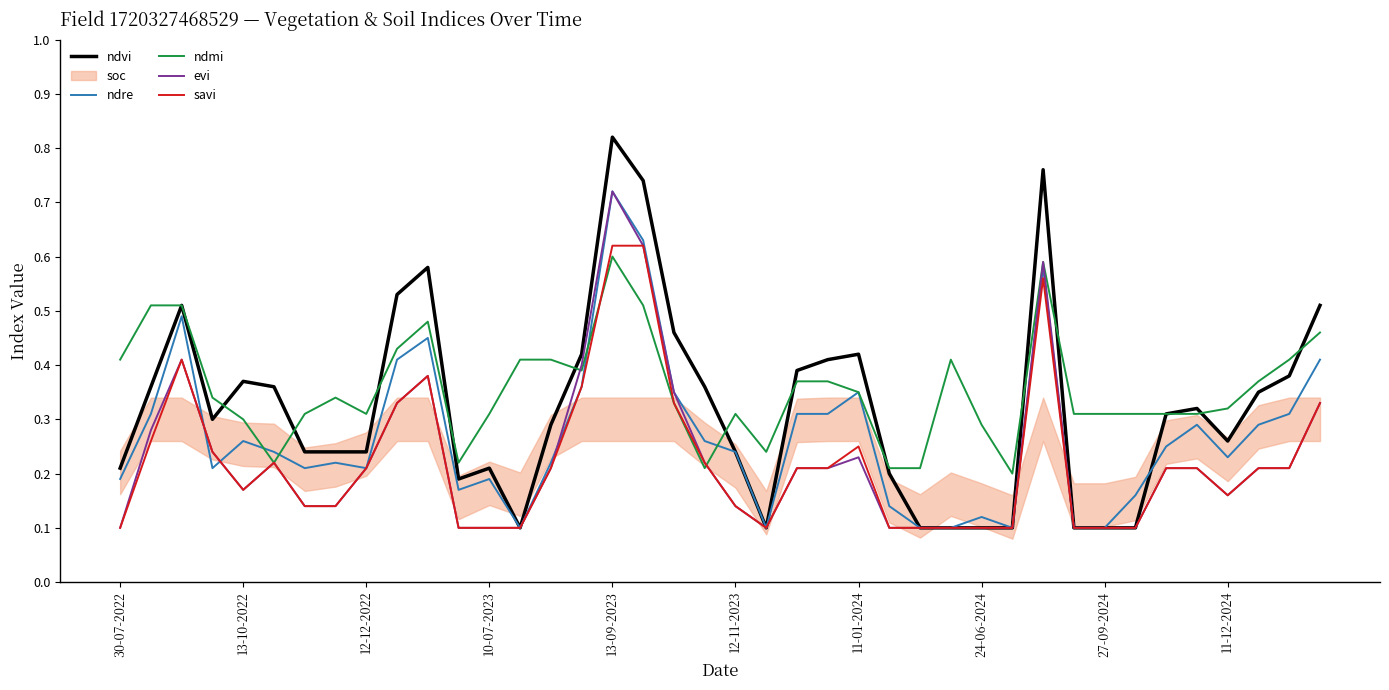

The value of ndre at 13-09-2023 is 0.5. True or false?

False